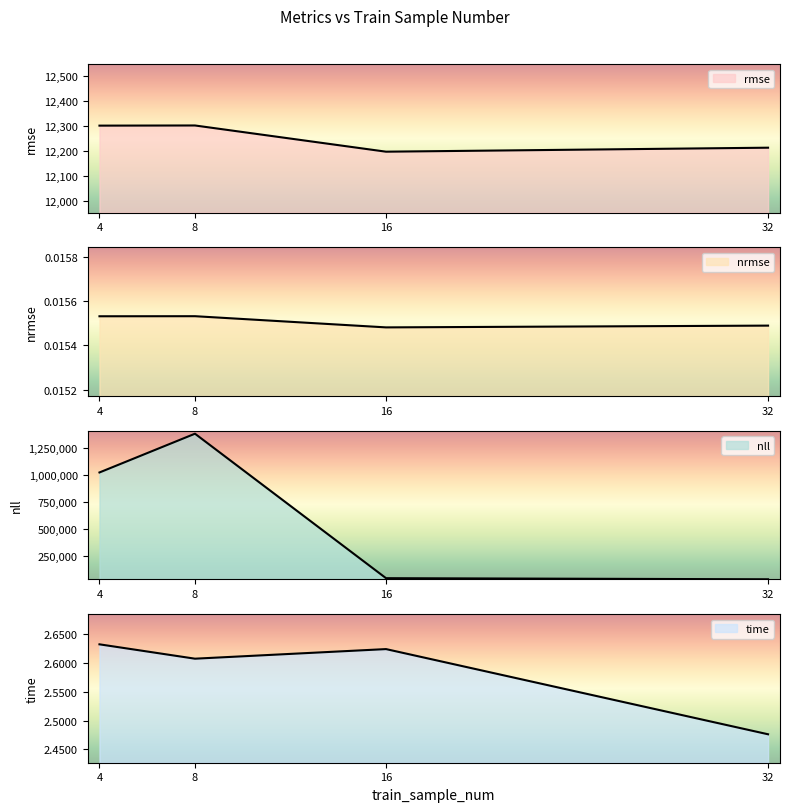

At how many categories does at least one series exceed 1046772?

1